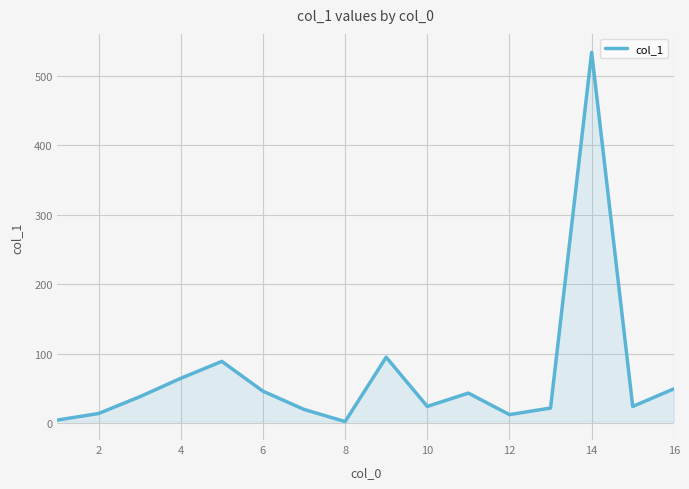

How many lines are shown in the chart?

1